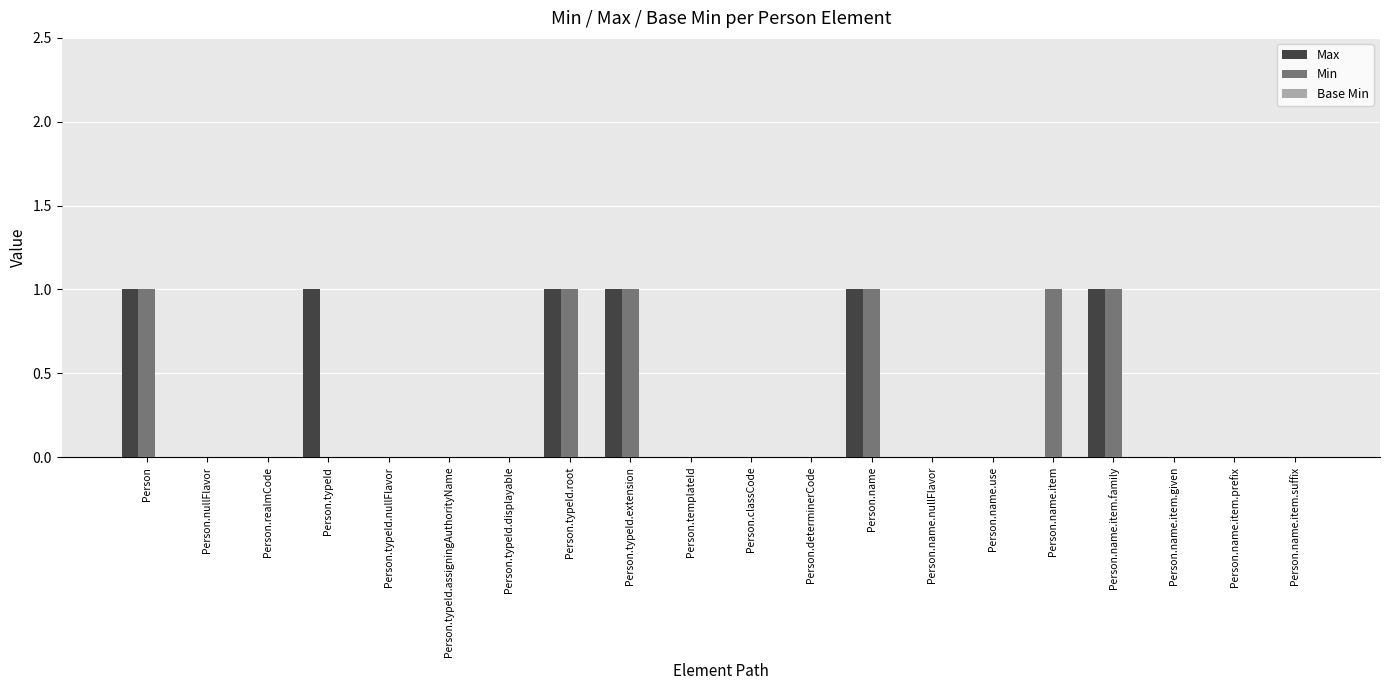

The value of Min at Person.typeId.root is 1. True or false?

True